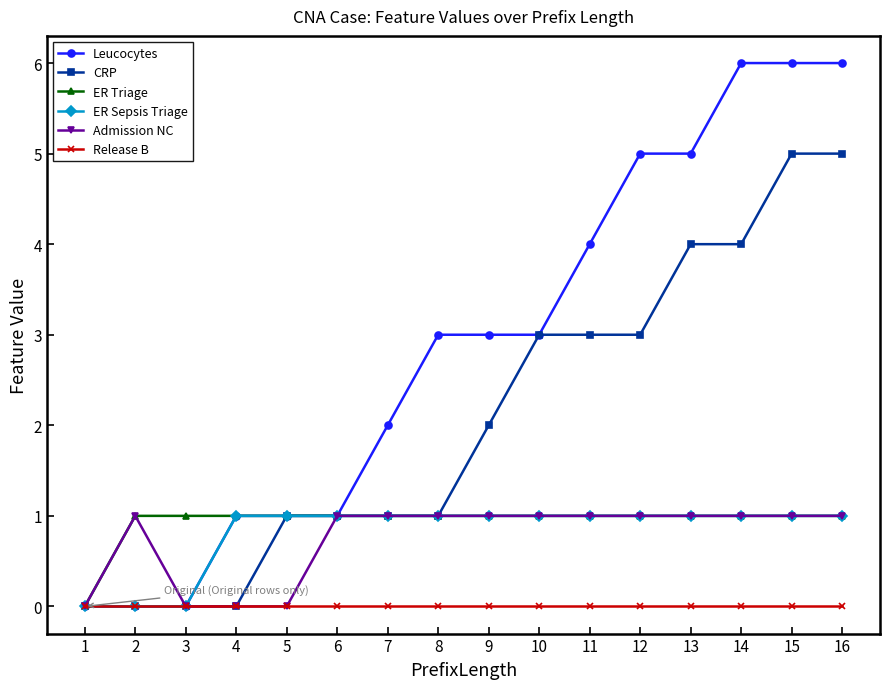

What is the difference between the maximum and minimum values in the ER Sepsis Triage series?

1